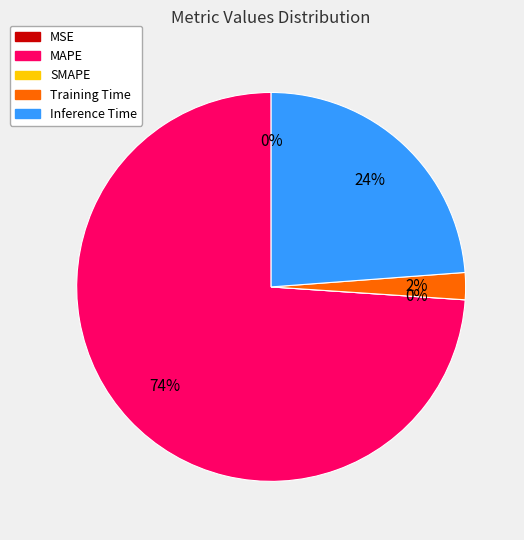

The SMAPE slice represents 0% of the pie. True or false?

True